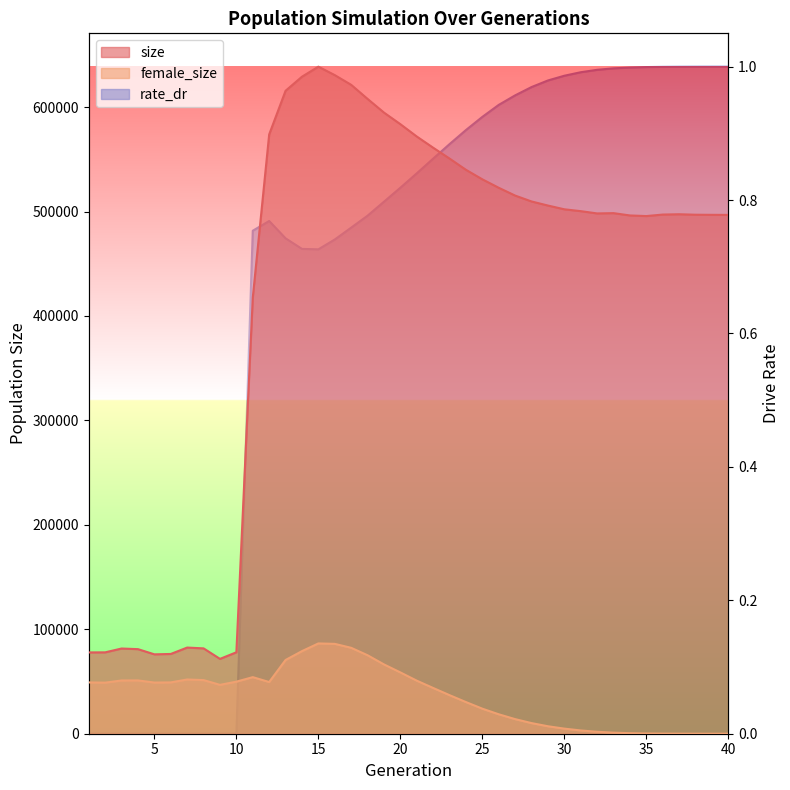

Does the chart have visible grid lines?

No